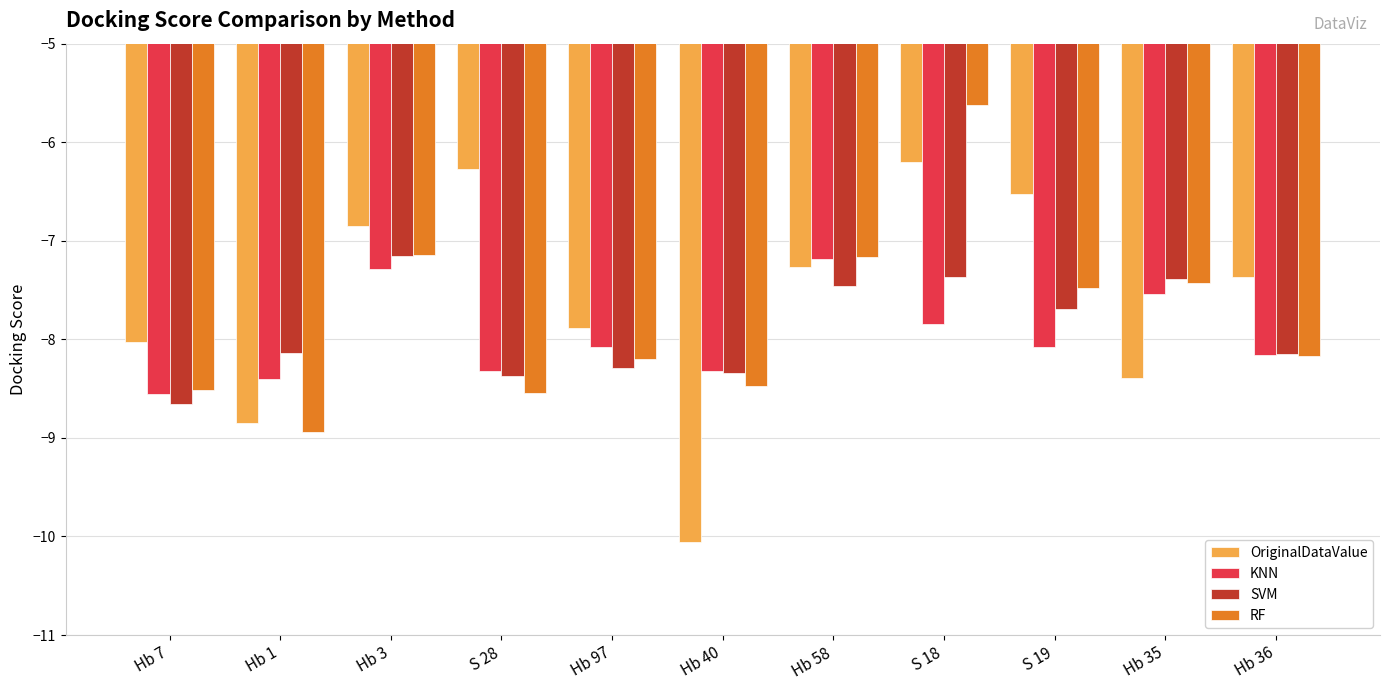

What is the total value across all series at Hb 7?

-33.8